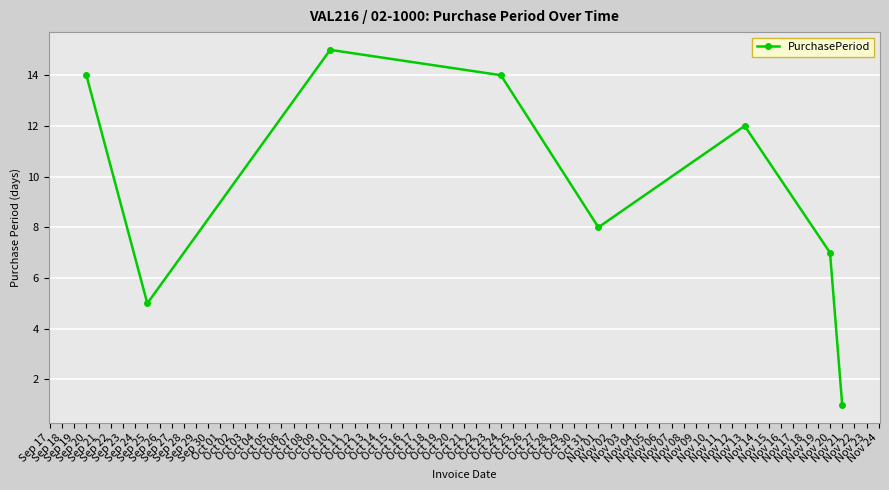

What is the difference between the second highest and second lowest values?

9